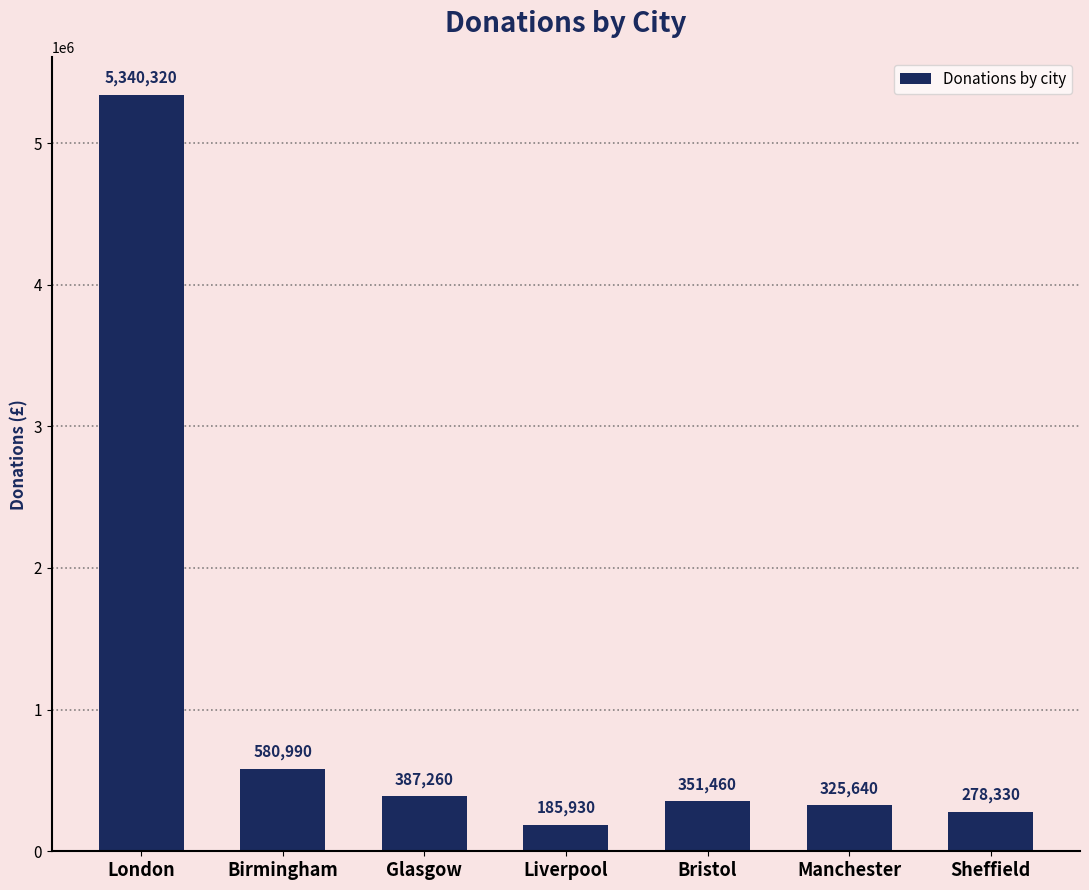

Reading left to right, what are all the values shown in this chart?

London=5340320	Birmingham=580990	Glasgow=387260	Liverpool=185930	Bristol=351460	Manchester=325640	Sheffield=278330